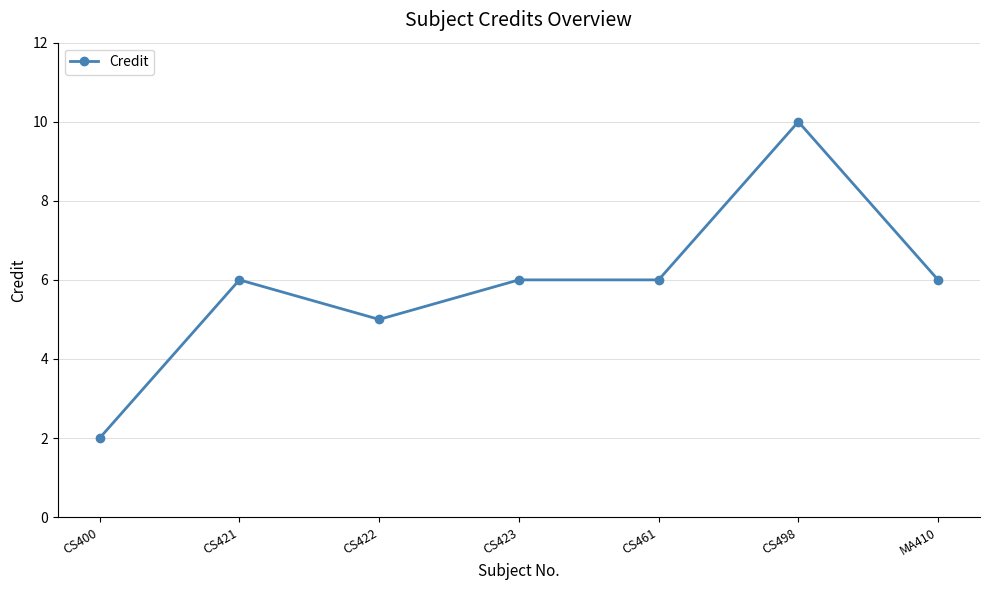

What is the smallest value displayed?

2